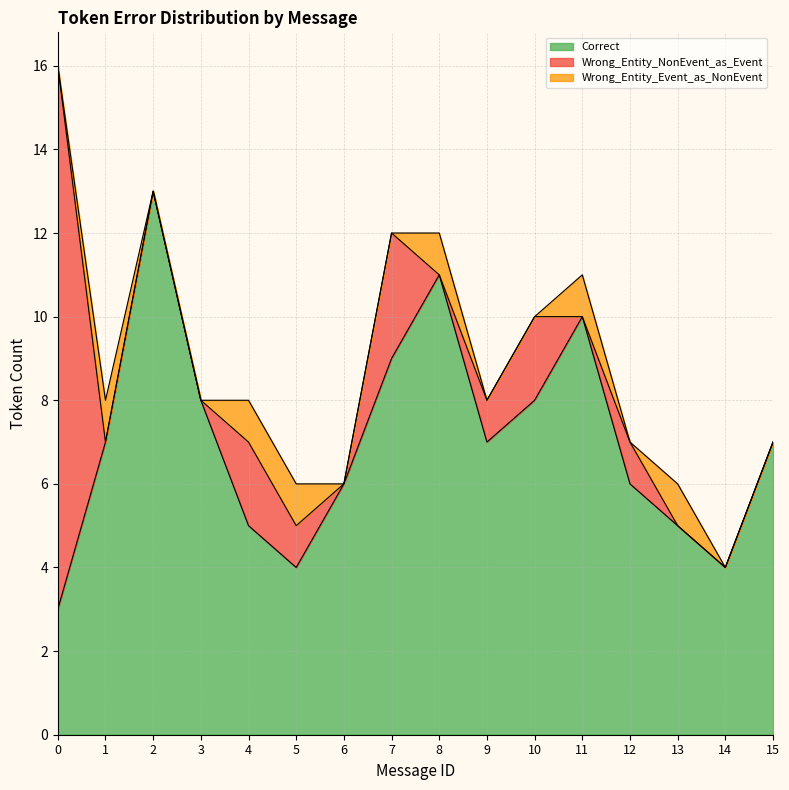

How many lines are shown in the chart?

3